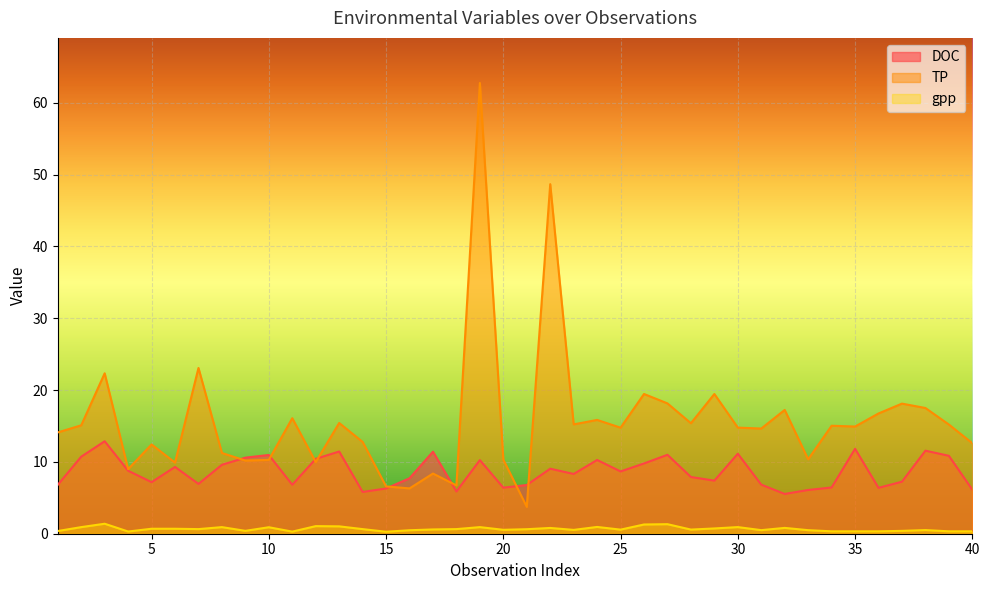

True or false: TP and DOC intersect in this chart.

True